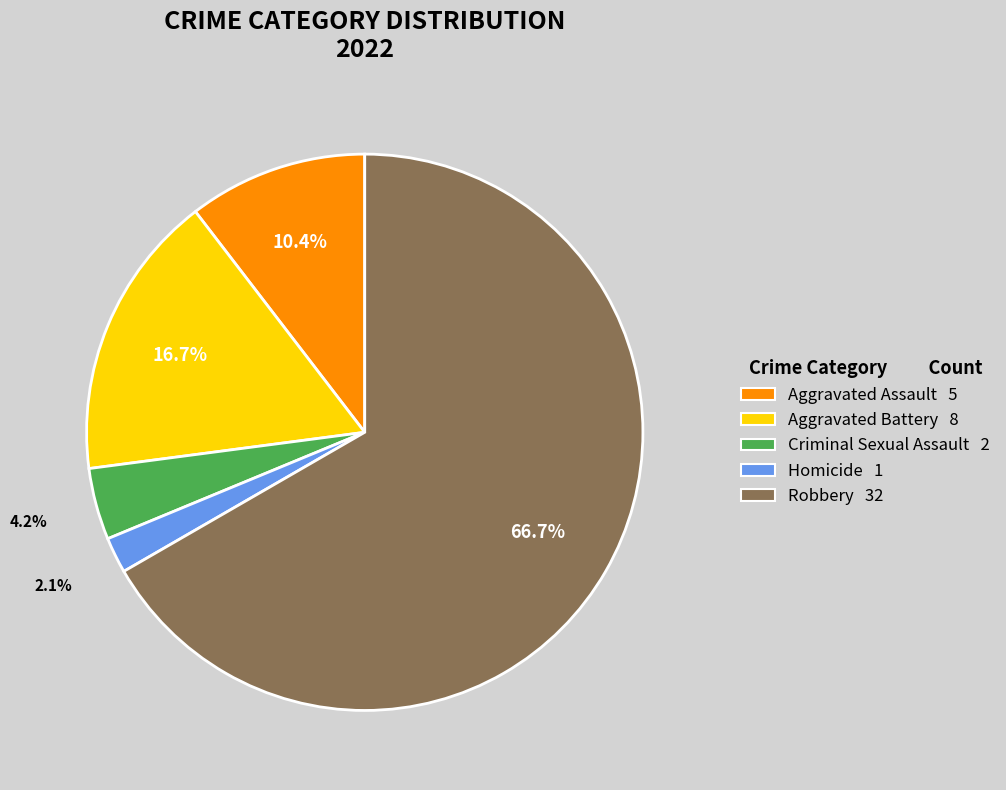

Which has a higher value, Robbery or Aggravated Assault?

Robbery